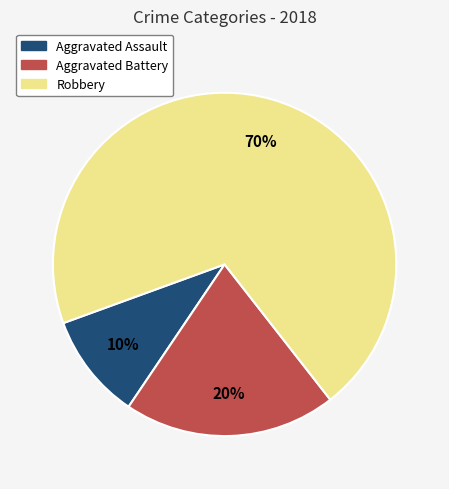

Combined, do Aggravated Battery and Aggravated Assault account for over 50%?

No